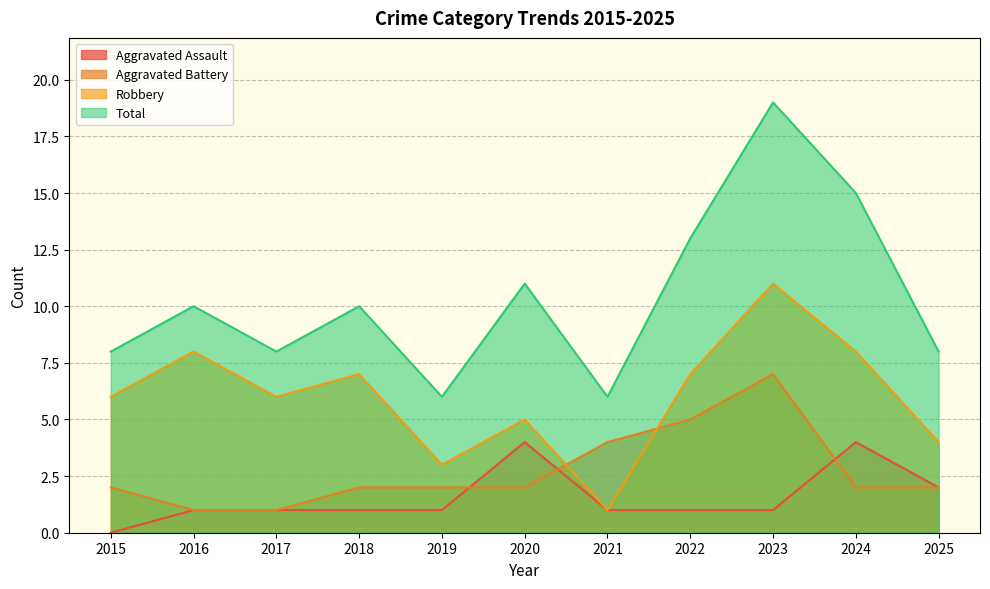

At which label does Total first exceed 10?

2020